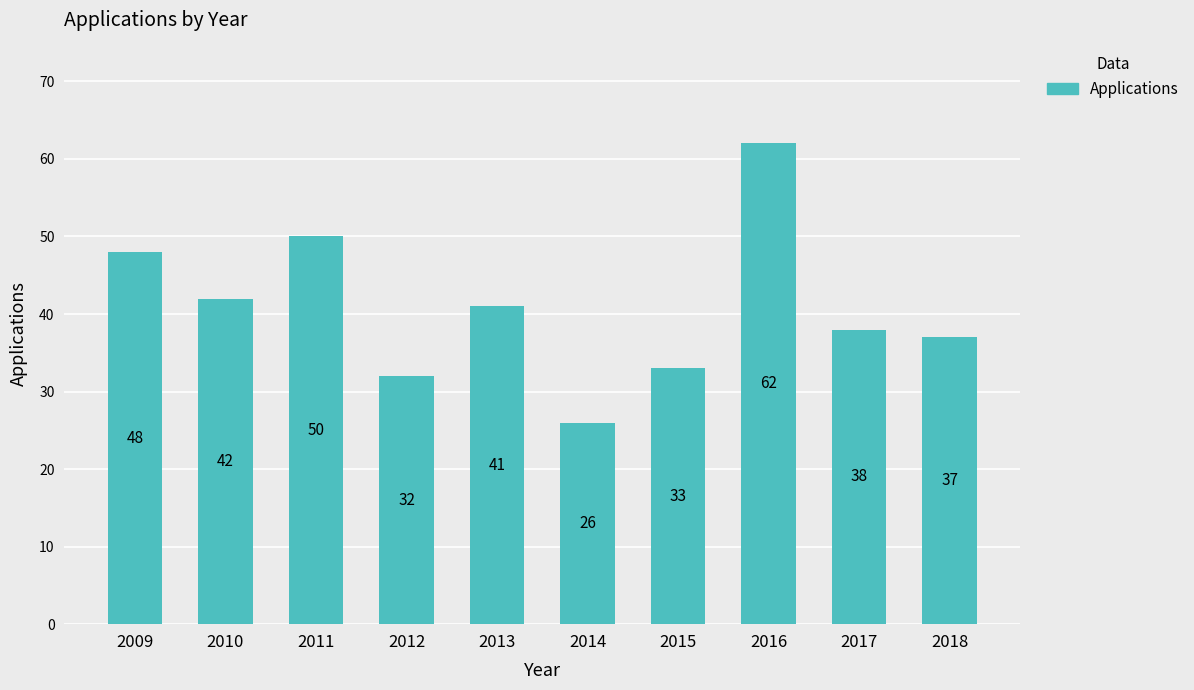

What is the value of the 1st bar from the left?

48